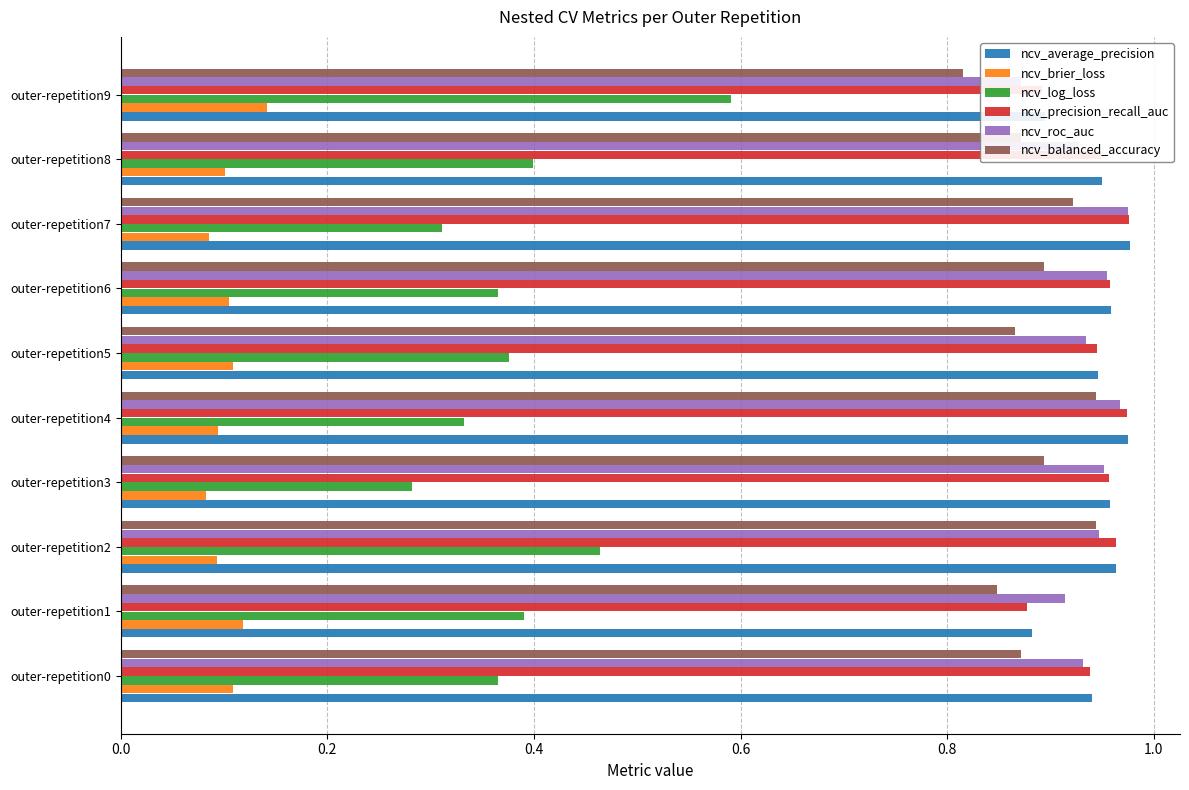

Between outer-repetition6 and outer-repetition7, which series saw the biggest shift?

ncv_log_loss